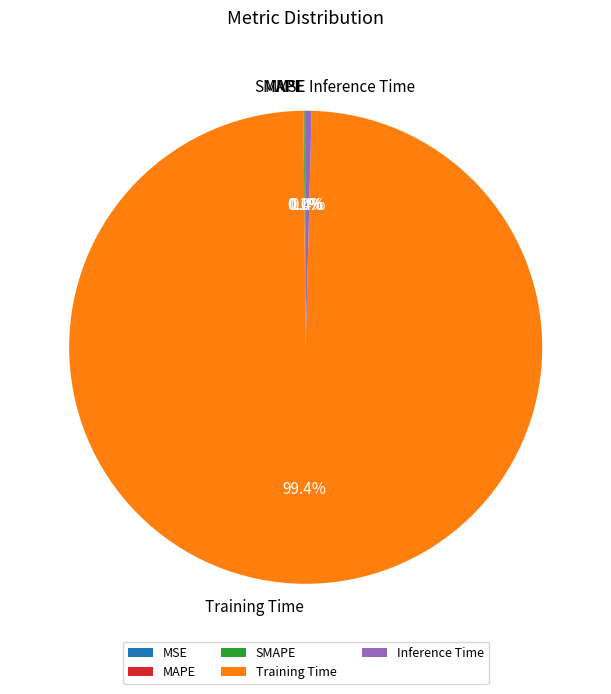

How much of the chart is everything except MAPE?

99.9%